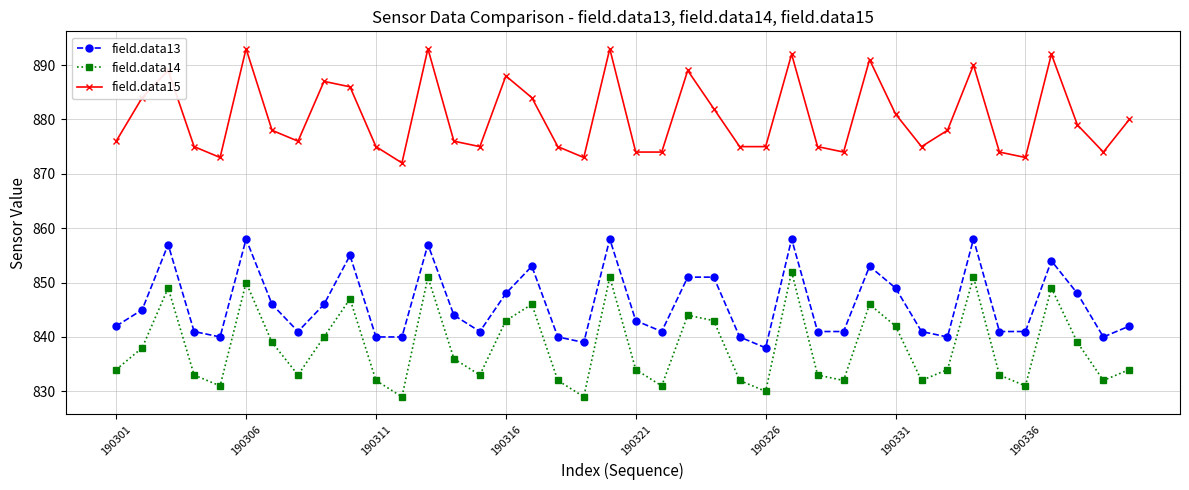

What is the value of the field.data14 point at the 24th from the left?

843